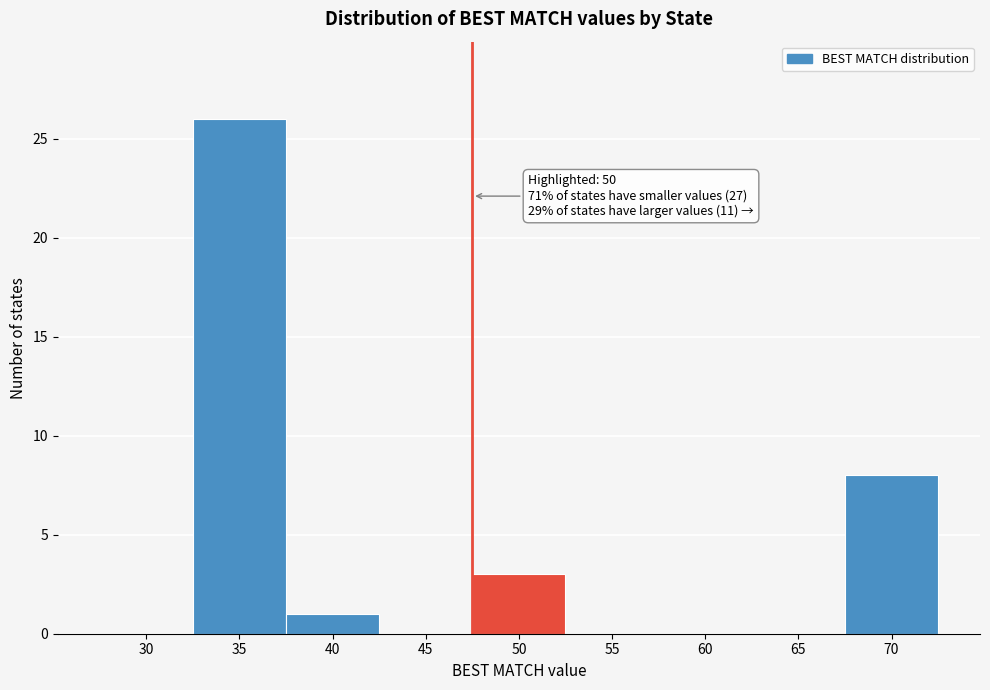

Reading right to left, what are all the values shown in this chart?

70=8	65=0	60=0	55=0	50=3	45=0	40=1	35=26	30=0